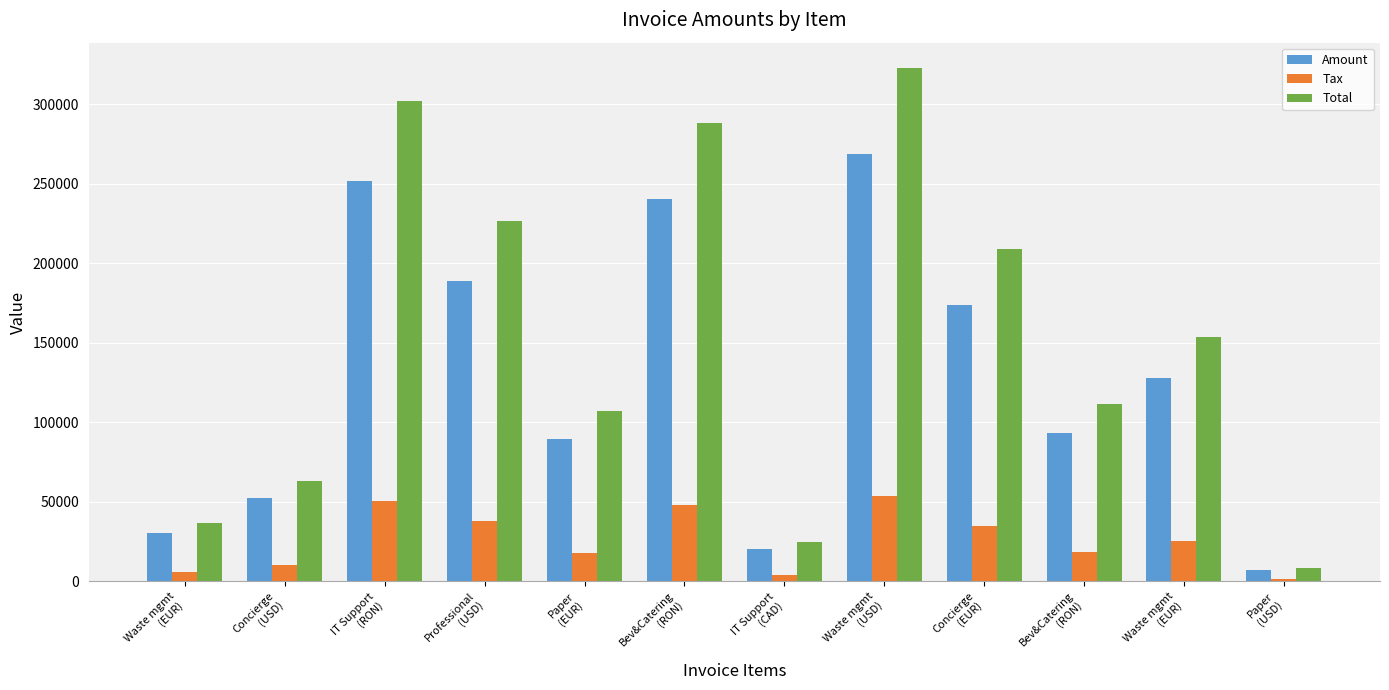

How many data points does each series have?

12